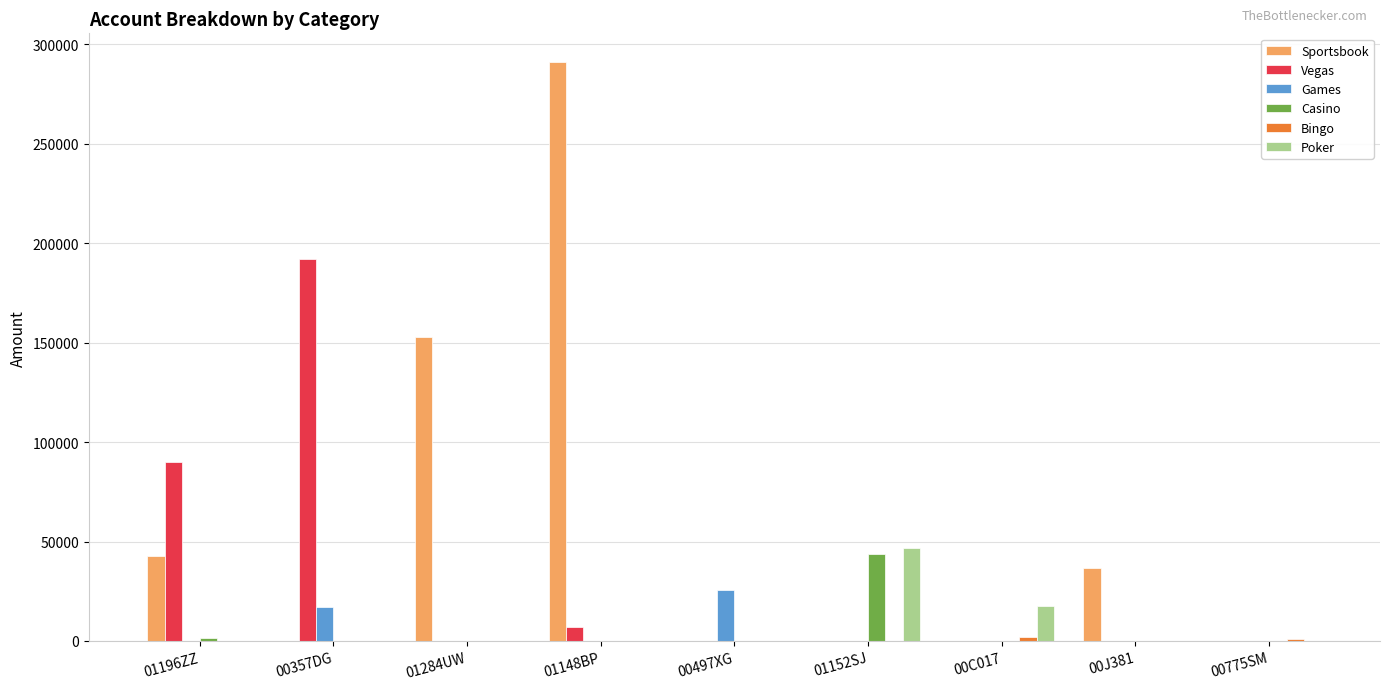

What is the difference between the Games values at 01196ZZ and 00497XG?

25784.6